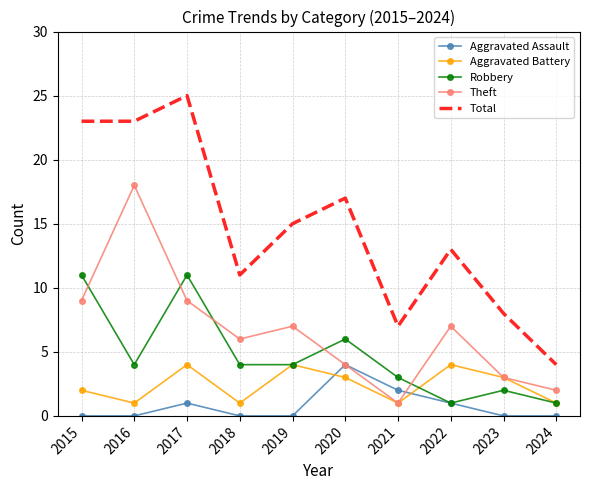

True or false: Total and Aggravated Battery cross at least once.

False